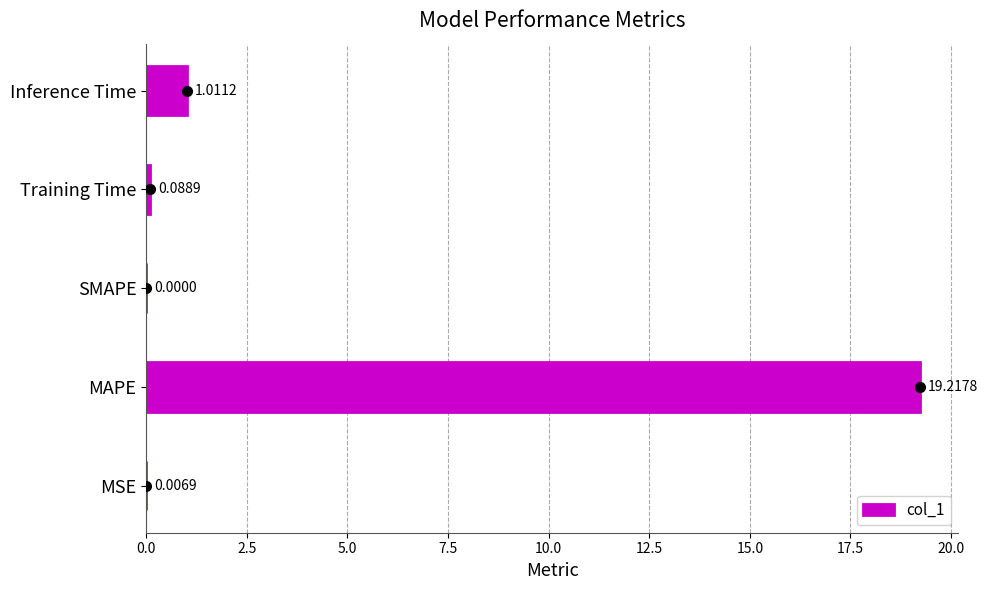

Which label corresponds to the largest value in the chart?

MAPE